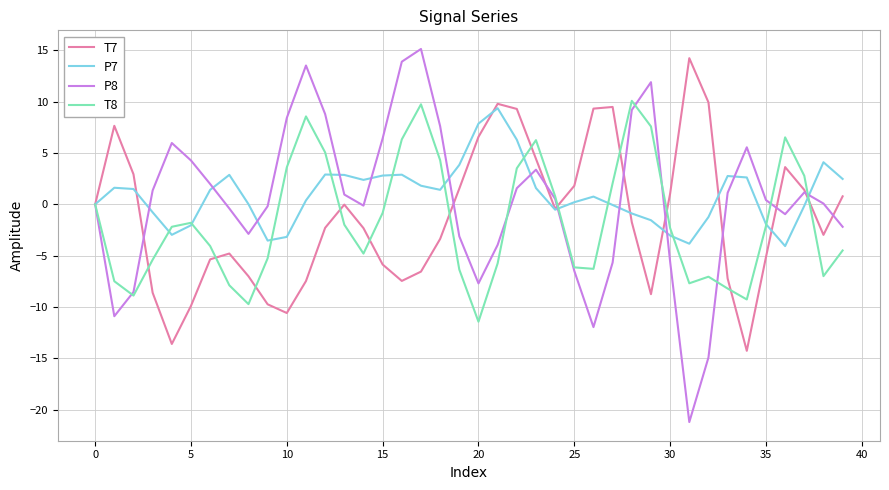

In T8, how many points are lower than both neighbors (excluding endpoints)?

8